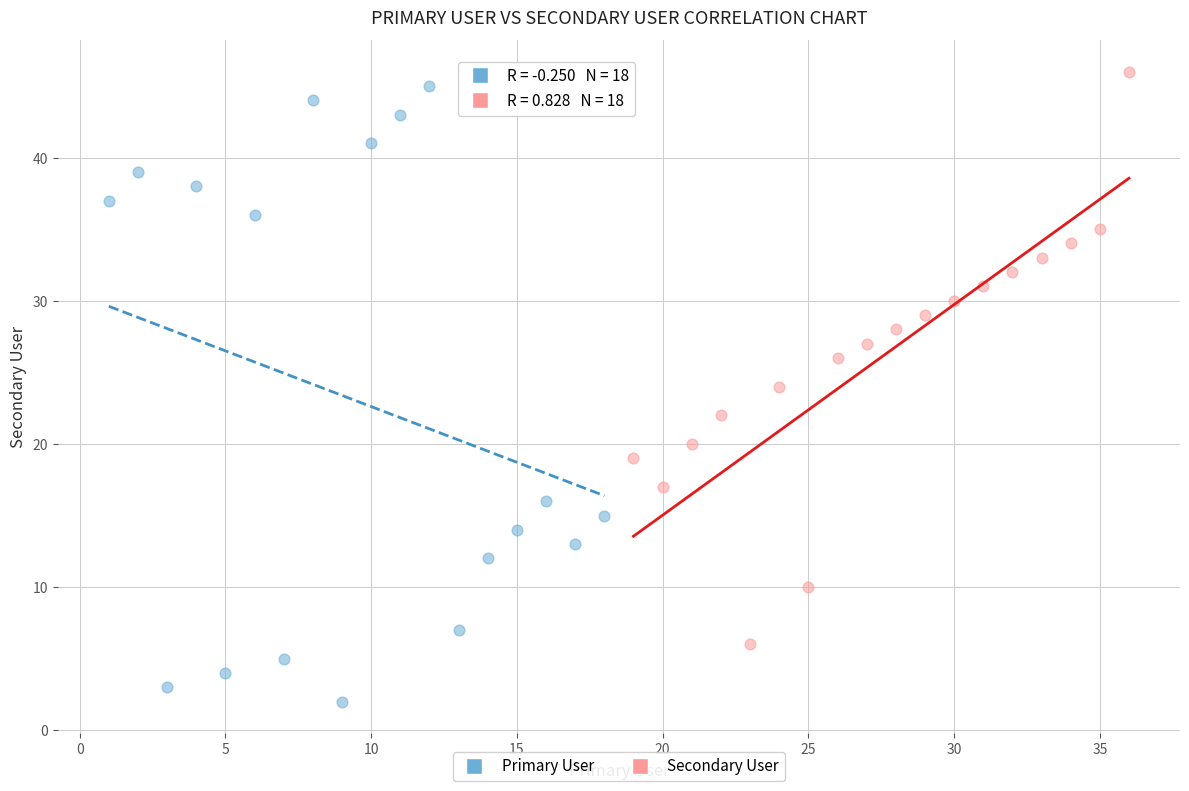

Which series reaches the minimum Y coordinate?

Primary User